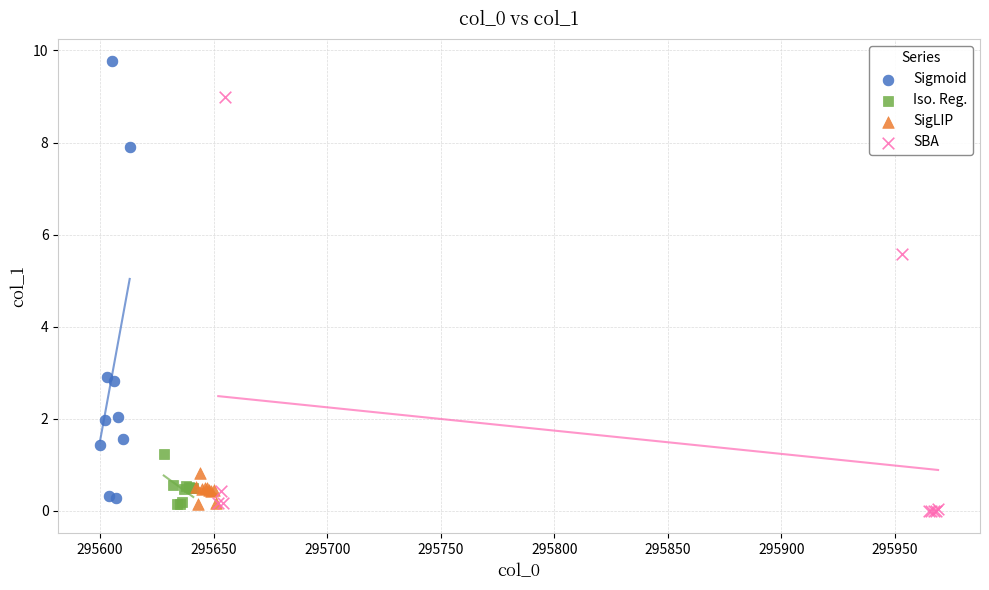

Which series contains the highest Y value?

Sigmoid